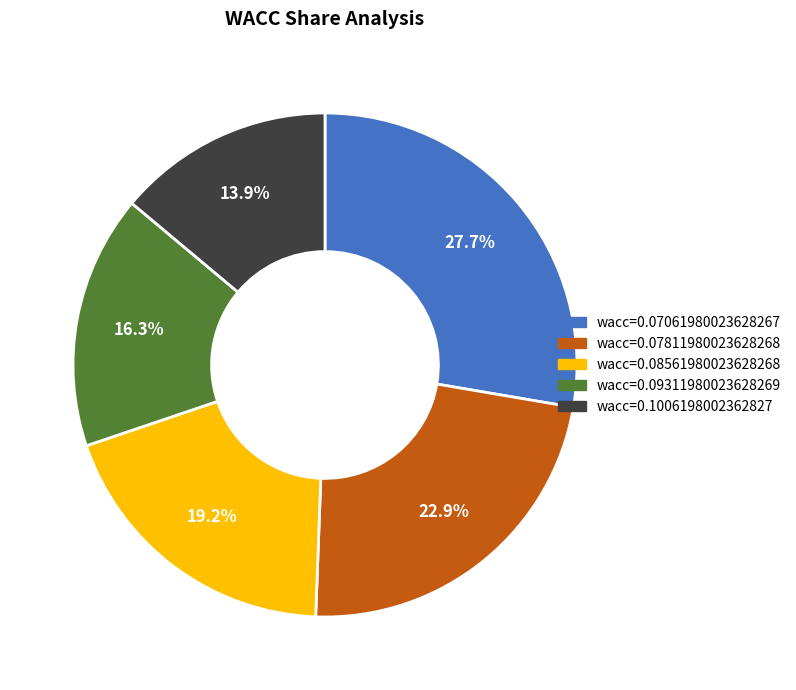

Is there any slice that represents more than half of the pie?

No